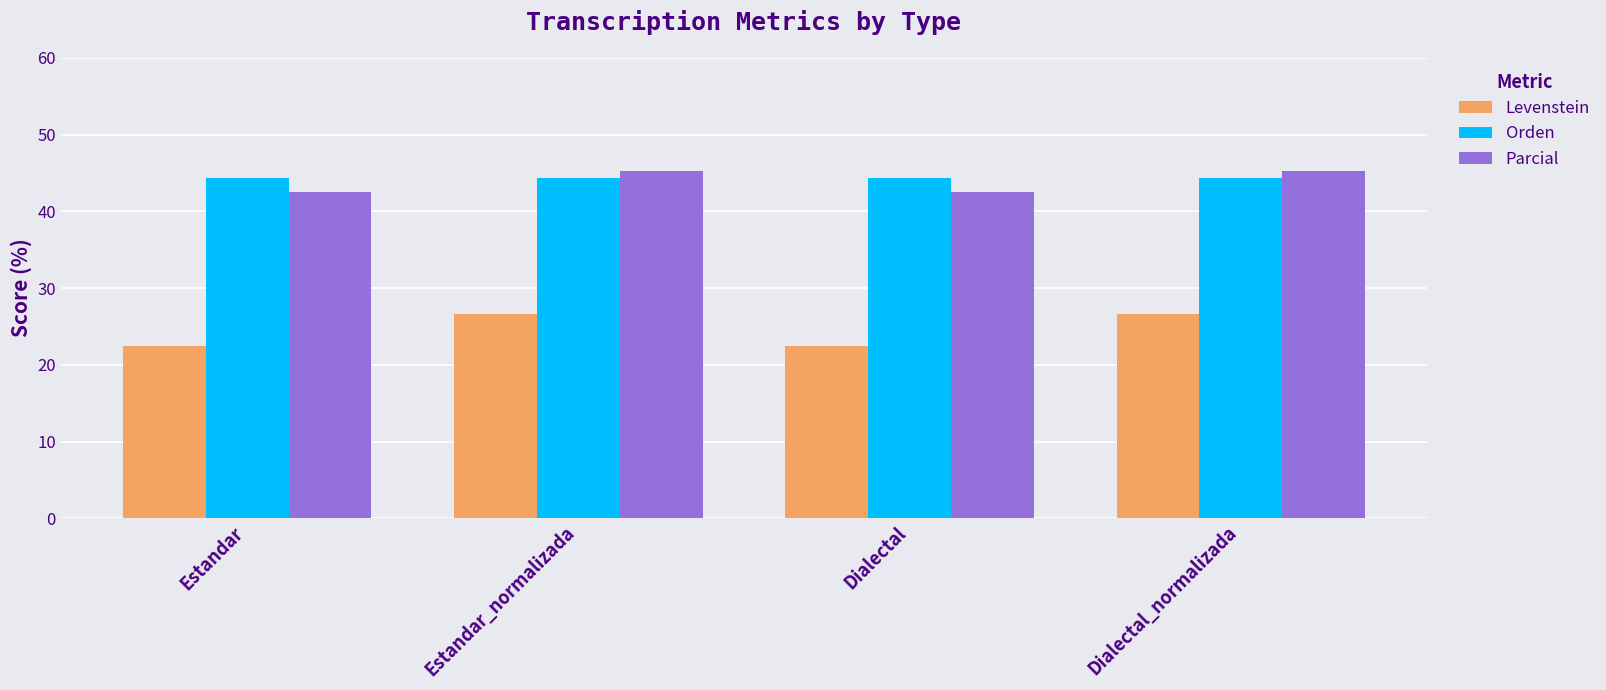

How many distinct data groups are displayed?

3